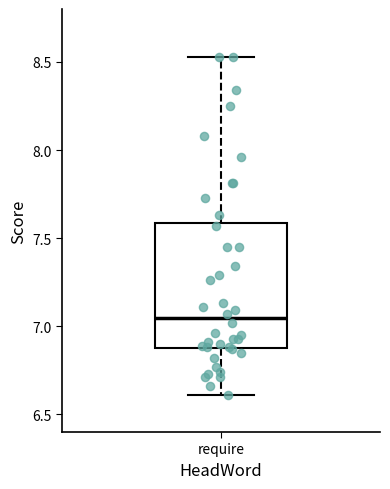

Read this box plot against the y-axis: the position of the median line, the range covered by the box, and the ends of both whiskers. The values are not printed on the chart, so give them approximately, as read against the axis.

median 7.05, box 6.90 to 7.60, whiskers 6.60 to 8.55